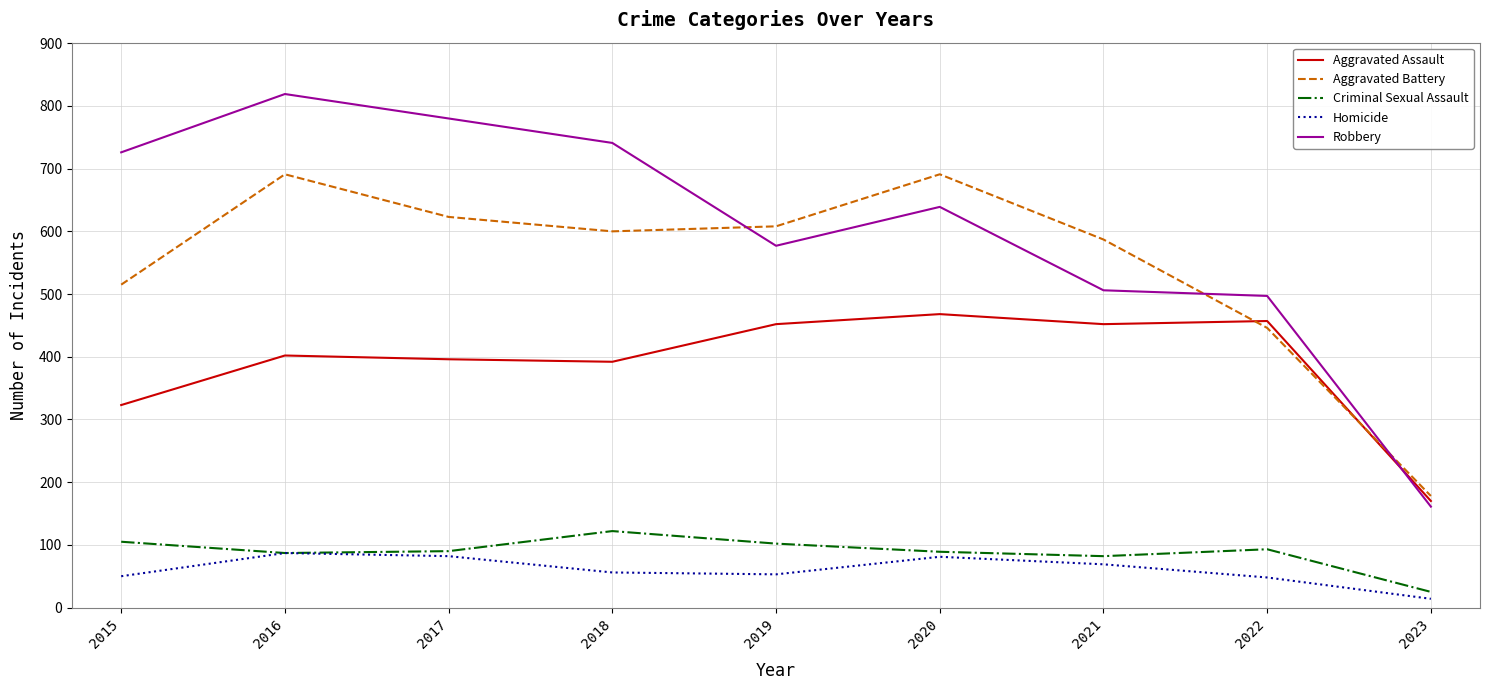

True or false: Homicide and Aggravated Assault intersect in this chart.

False